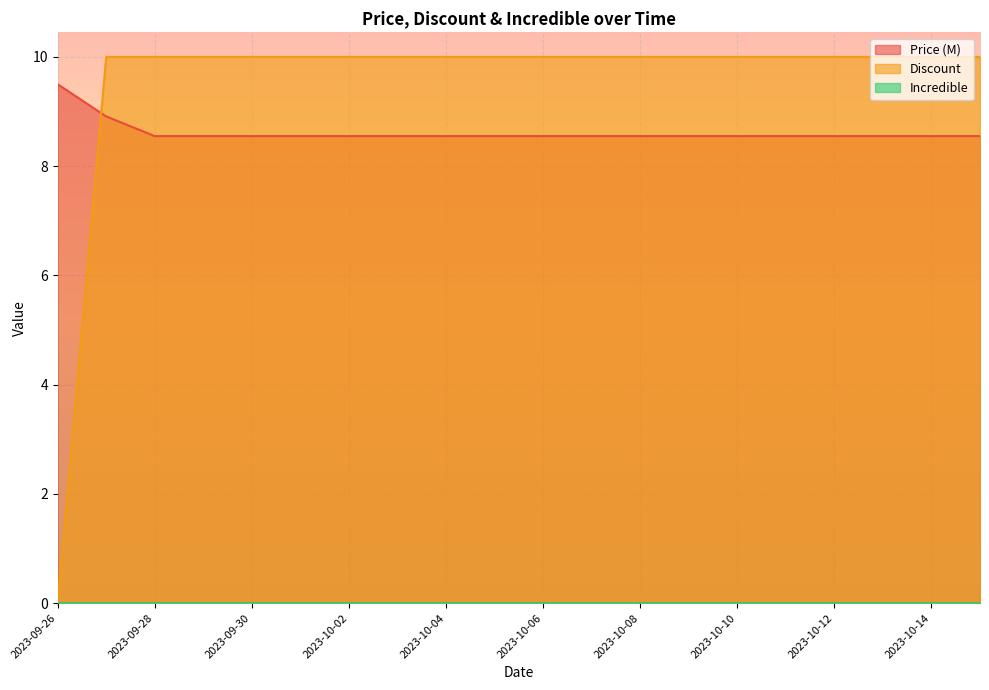

What is the value of the Discount point at the 5th from the left?

10.0